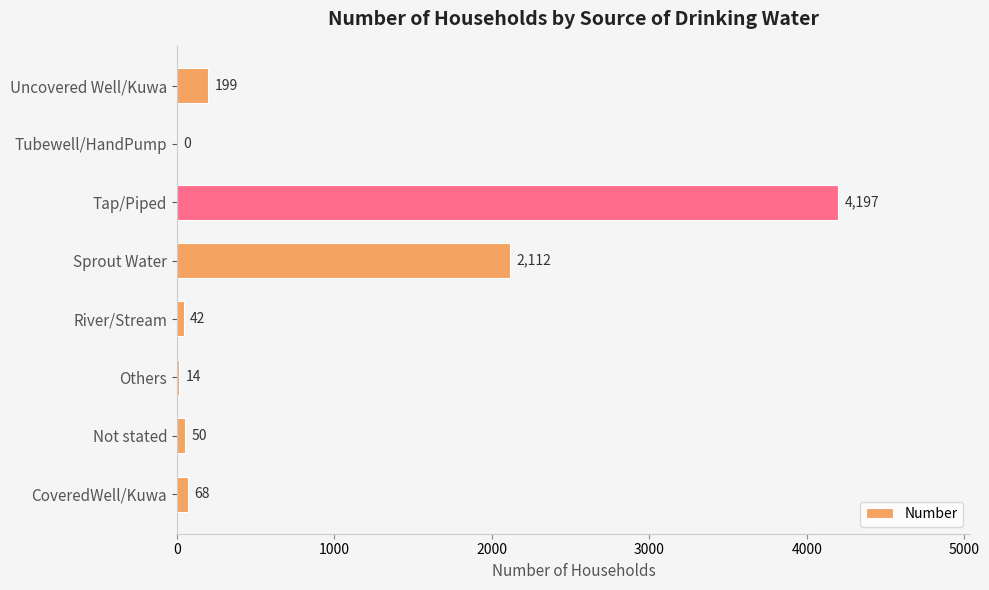

What value does the data have at CoveredWell/Kuwa?

68